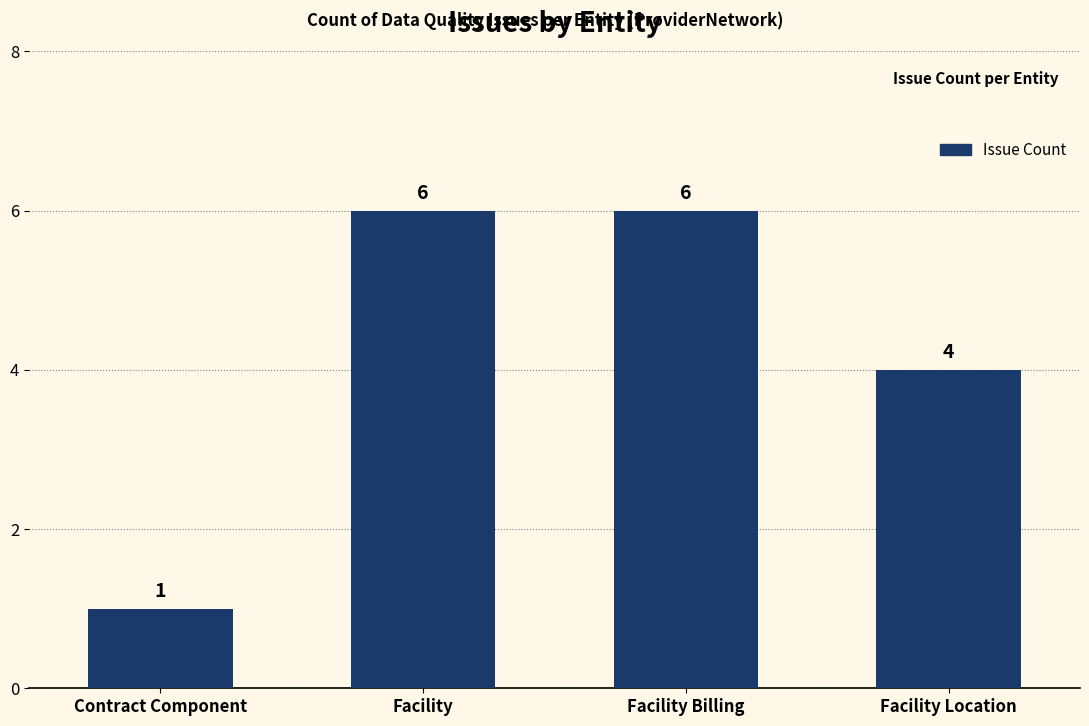

Is it true that the value at Facility Billing is 6?

True